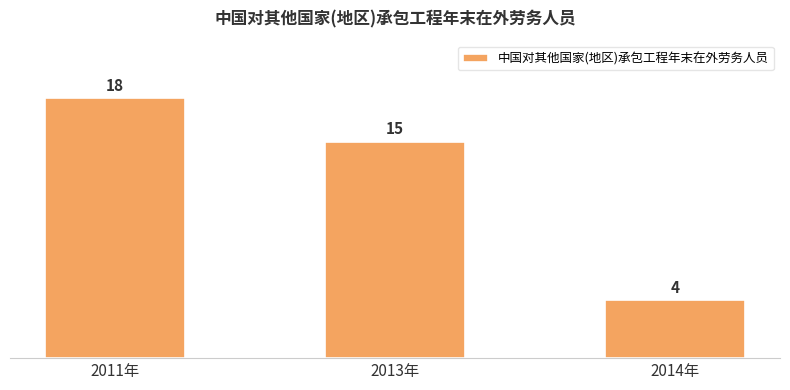

What is the approximate value at 2013年, to the nearest 5?

15